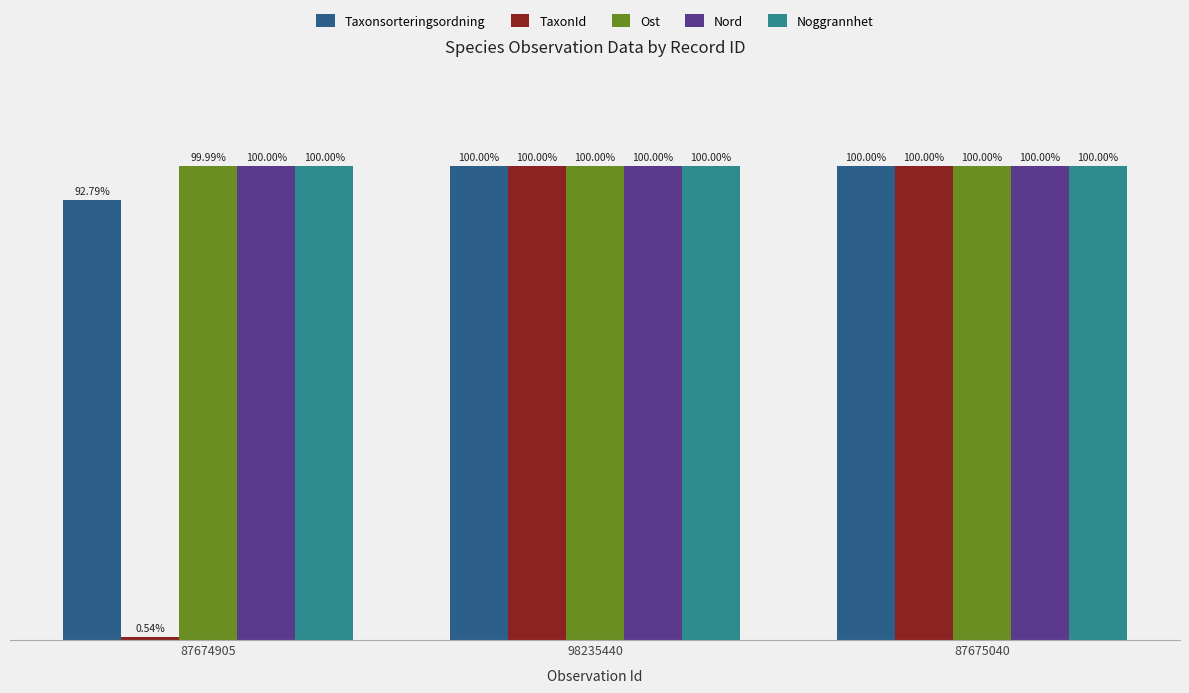

Are the bars grouped side by side (vs. stacked)?

Yes